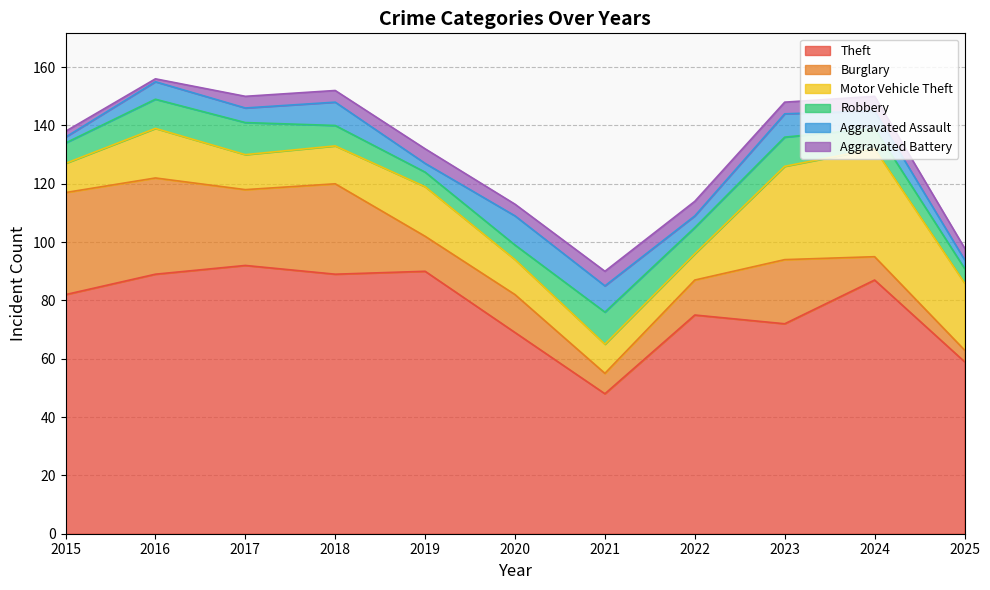

At how many categories does at least one series exceed 8?

11